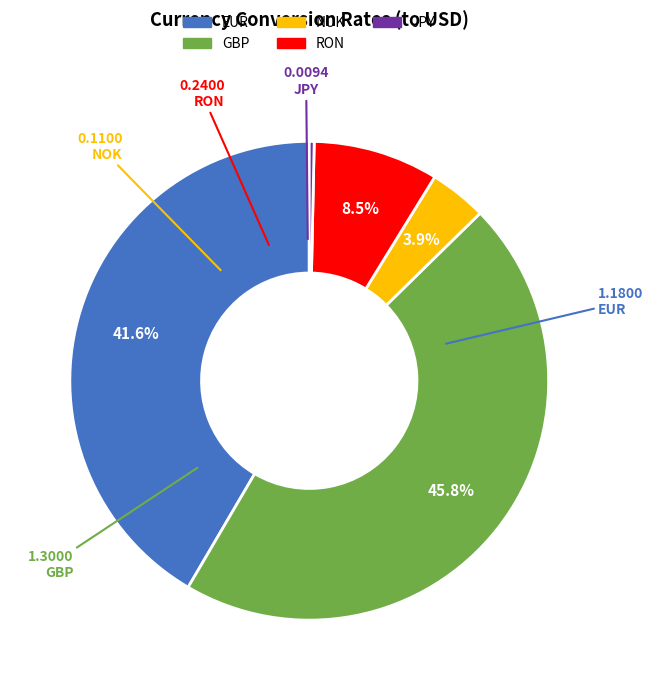

Does any single category account for the majority?

No